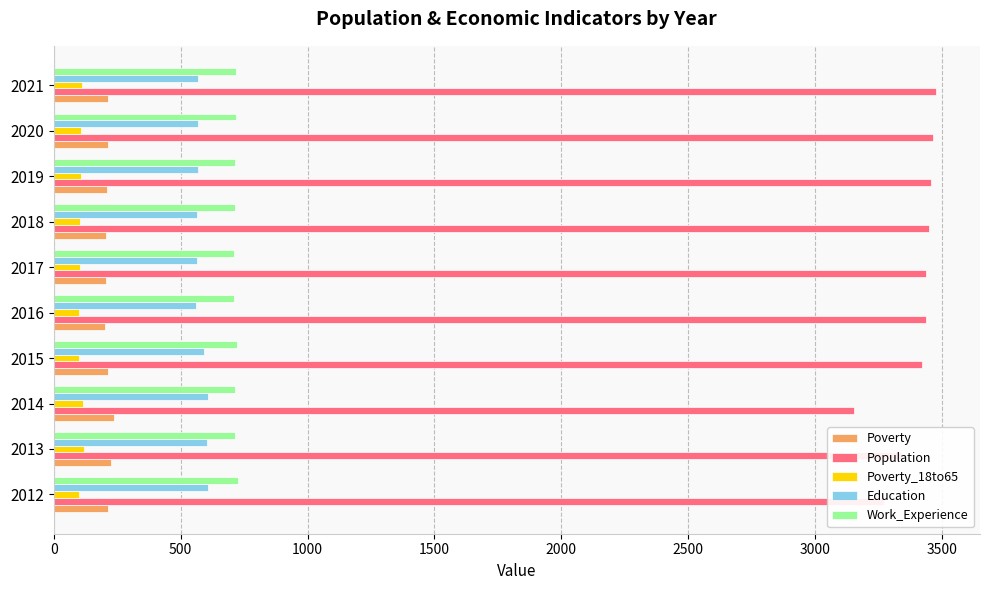

At how many categories does at least one series exceed 2120?

10